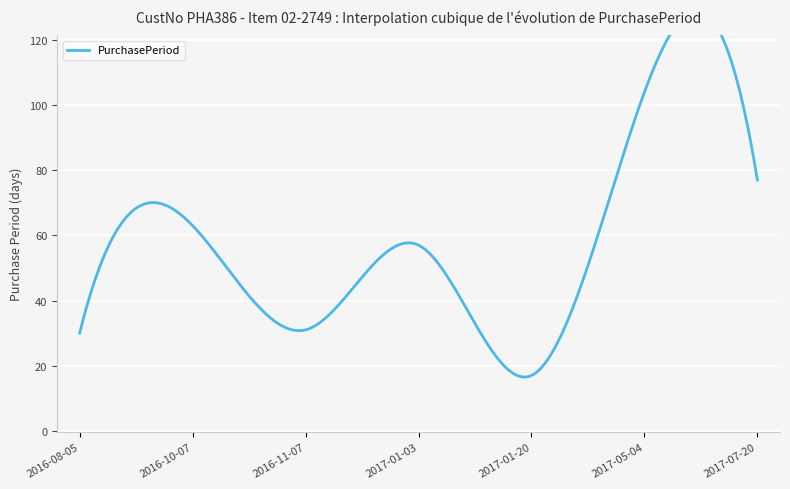

At which category does the data reach its first local peak?

2016-10-07